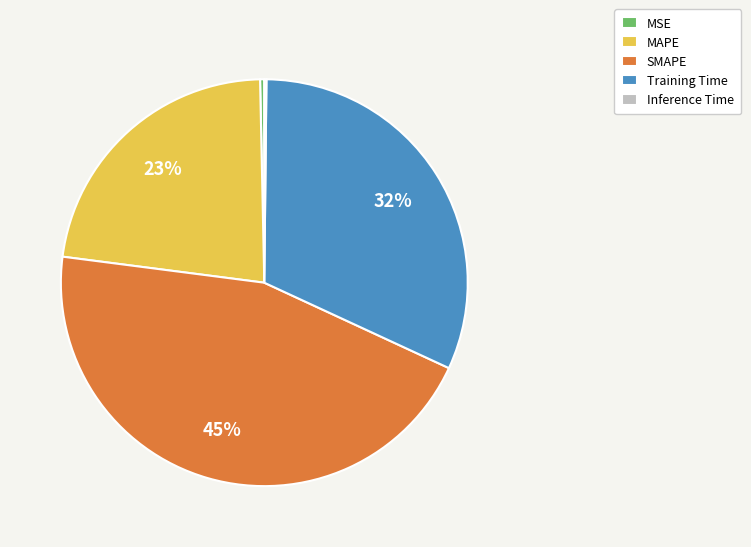

To the nearest percent, what is the difference between the largest and smallest slice percentages?

45%